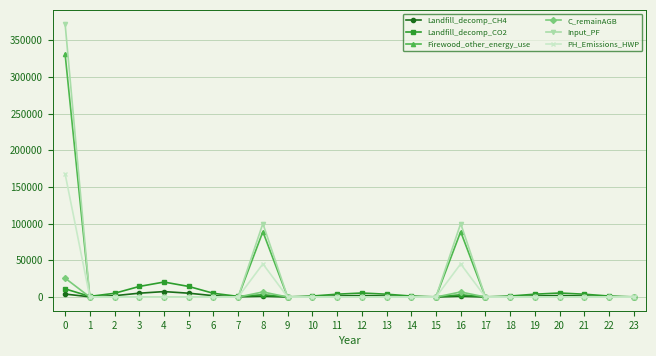

What is the maximum value shown in the chart?

372844.0